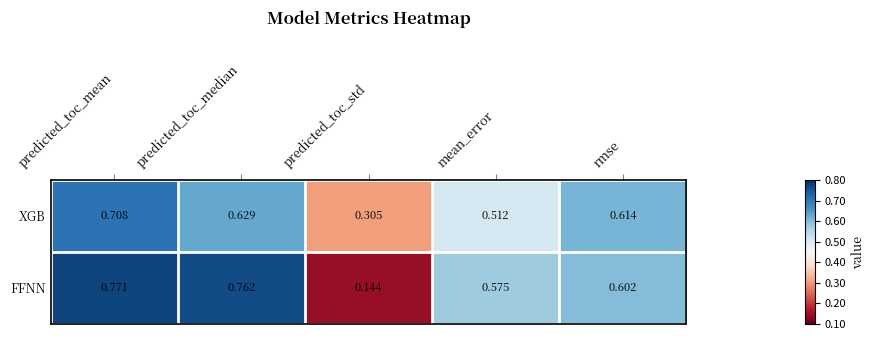

Which category has the highest value across all series?

predicted_toc_mean